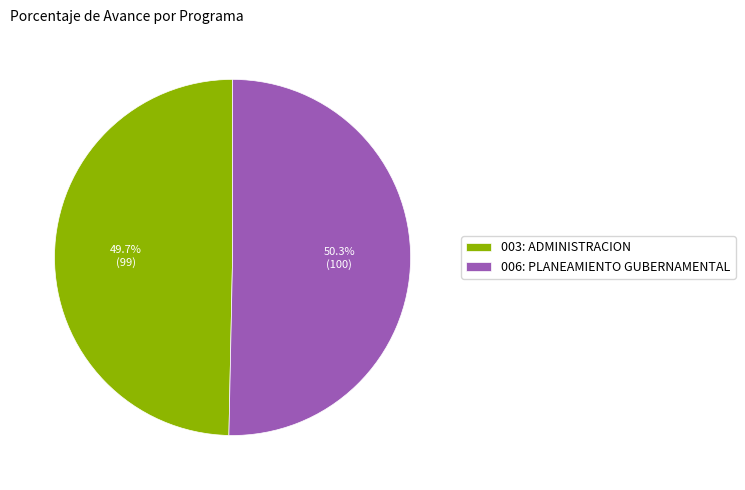

What percentage is the 006: PLANEAMIENTO GUBERNAMENTAL slice, to the nearest percent?

50%